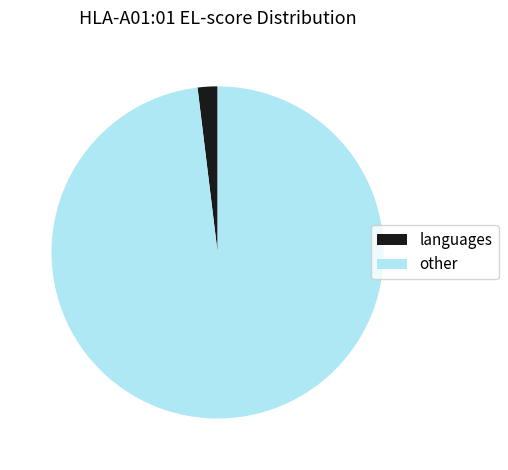

Which slice represents more than half of the pie?

other